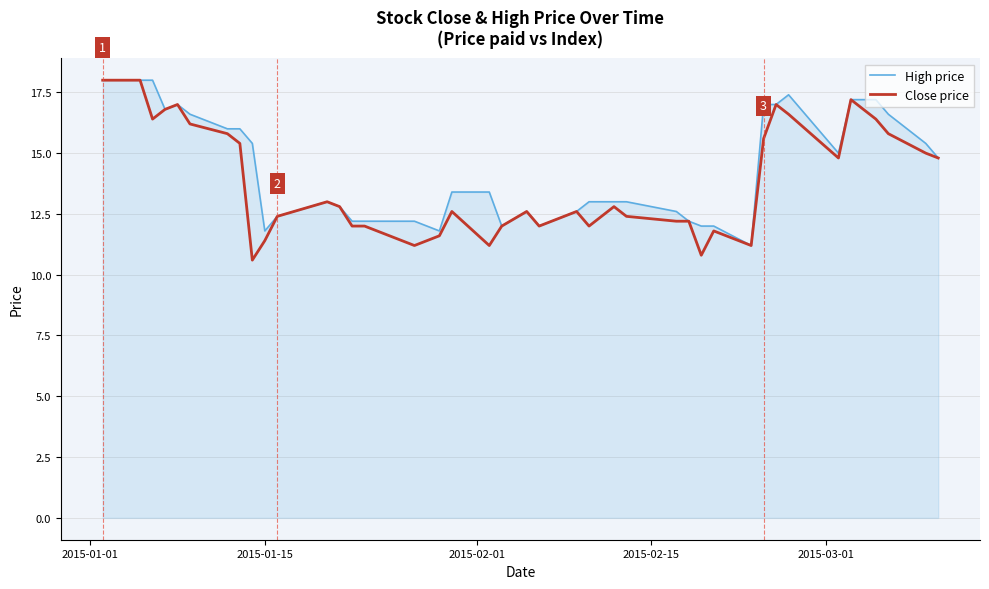

What is the smallest value displayed?

10.6